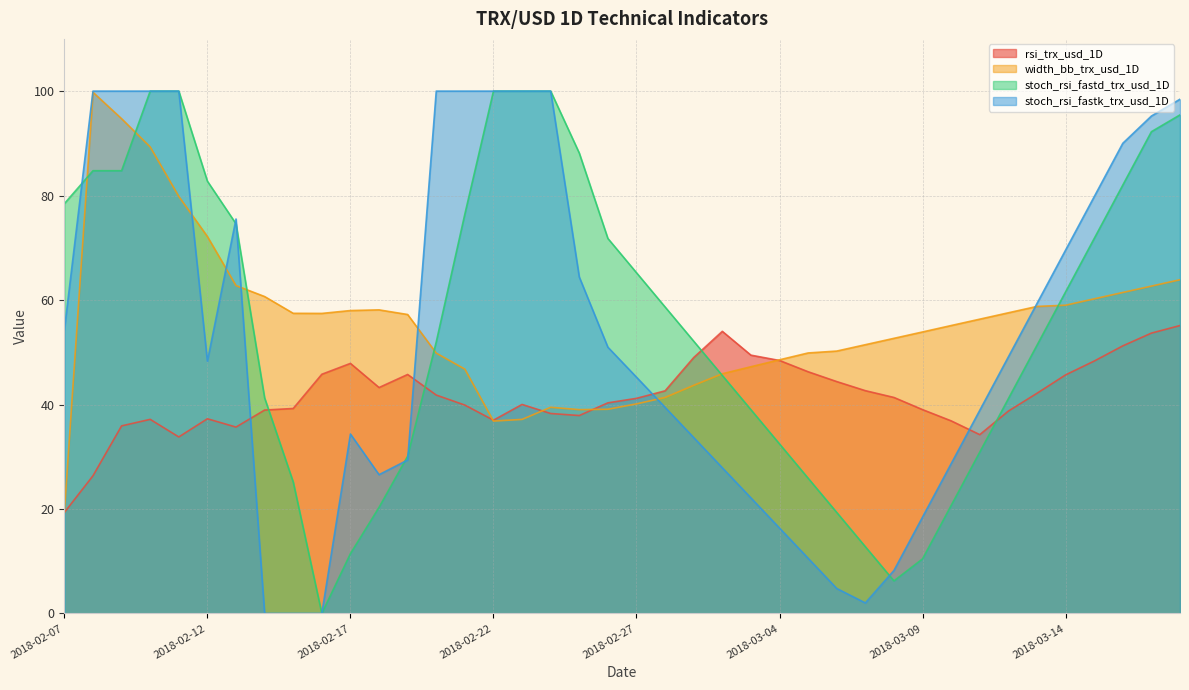

Where does the stoch_rsi_fastd_trx_usd_1D series first go above 58?

2018-02-07